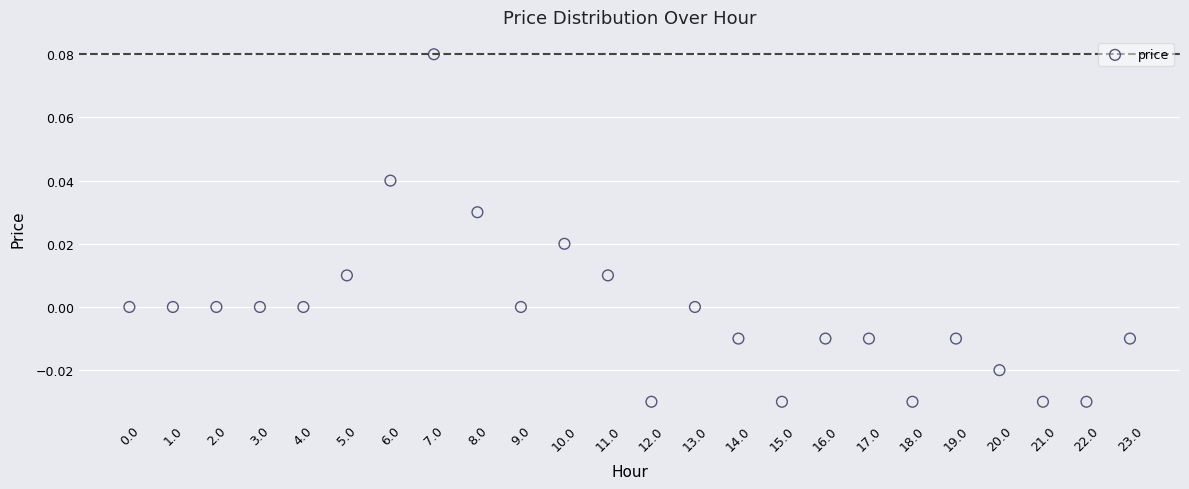

Count the number of points in this scatter plot.

24